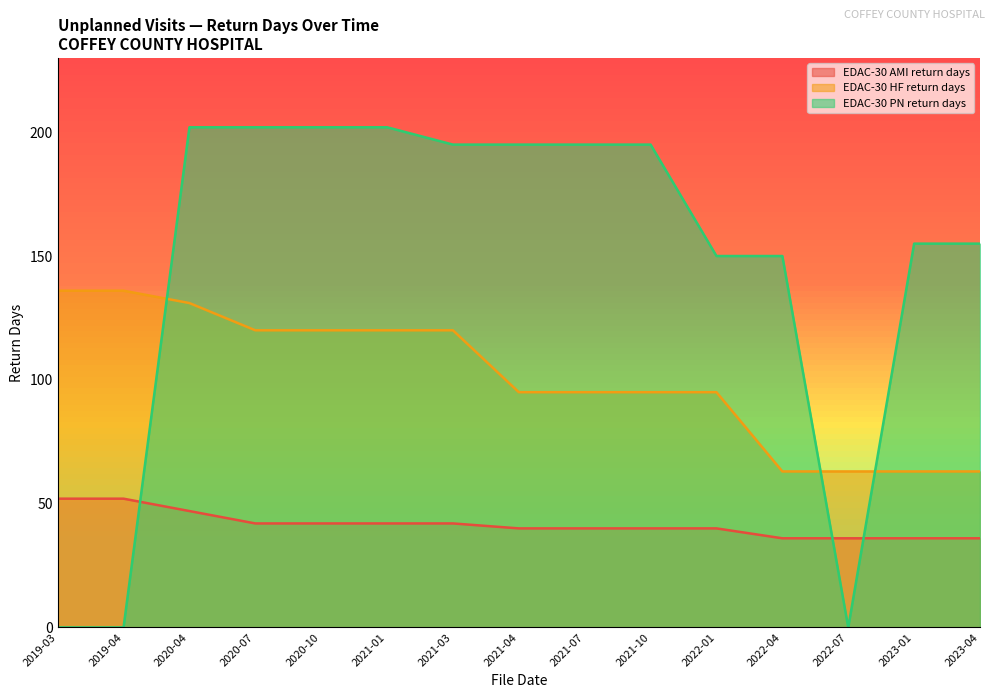

Does the chart display data point markers on the line(s)?

No